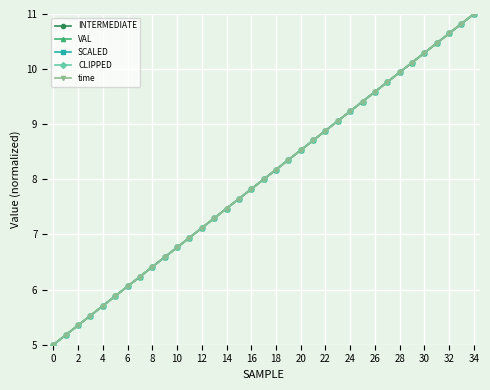

True or false: INTERMEDIATE and CLIPPED intersect in this chart.

False